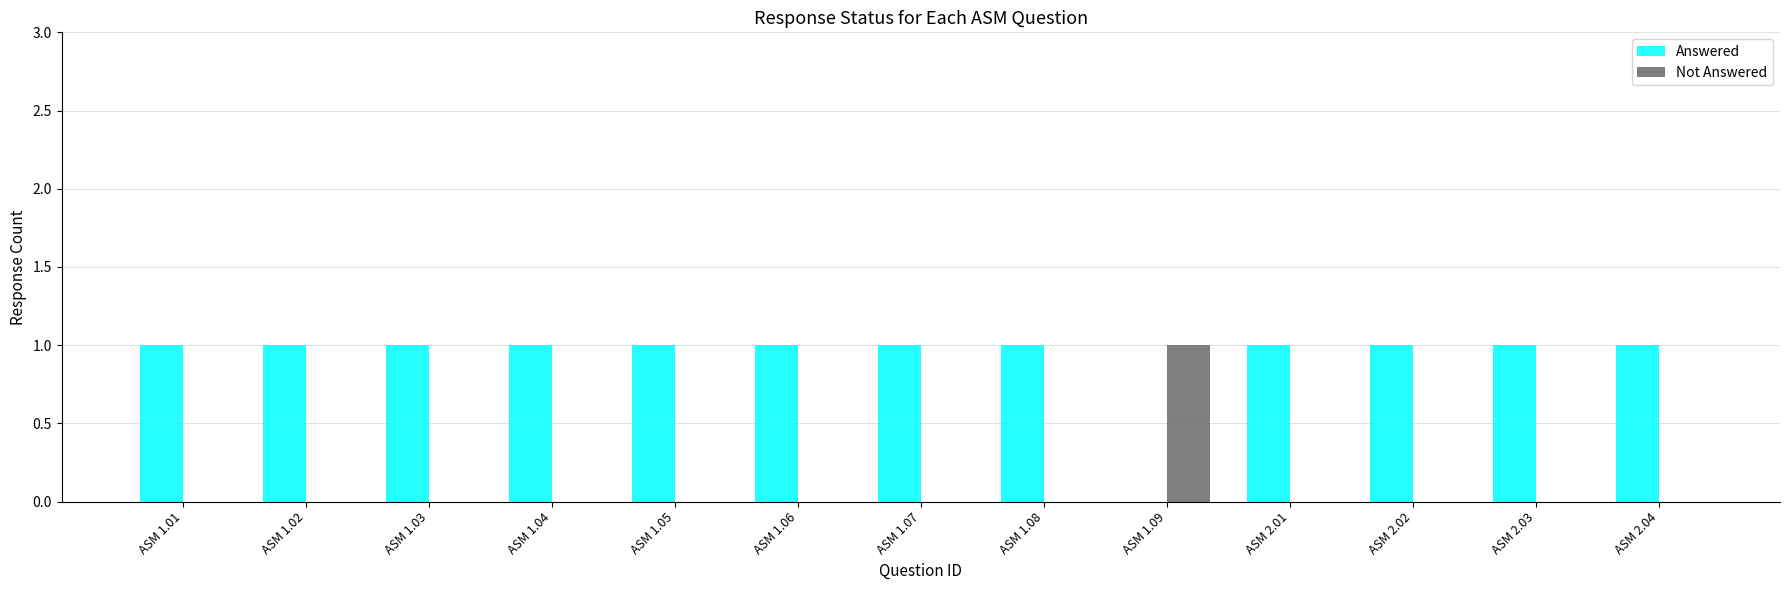

Is the value of Not Answered at ASM 1.02 greater than the value of Answered at ASM 2.02?

No